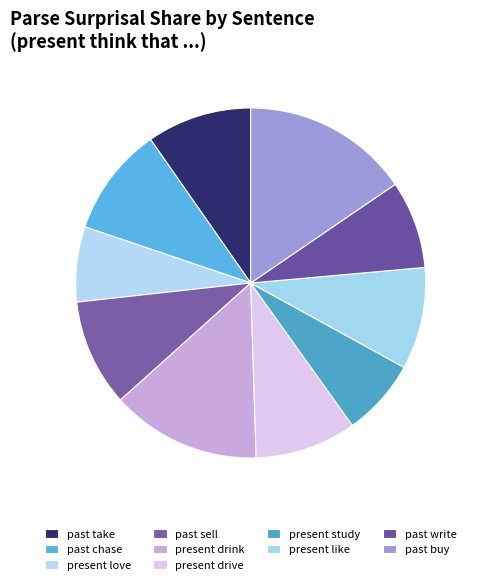

Count the number of slices in the pie.

10